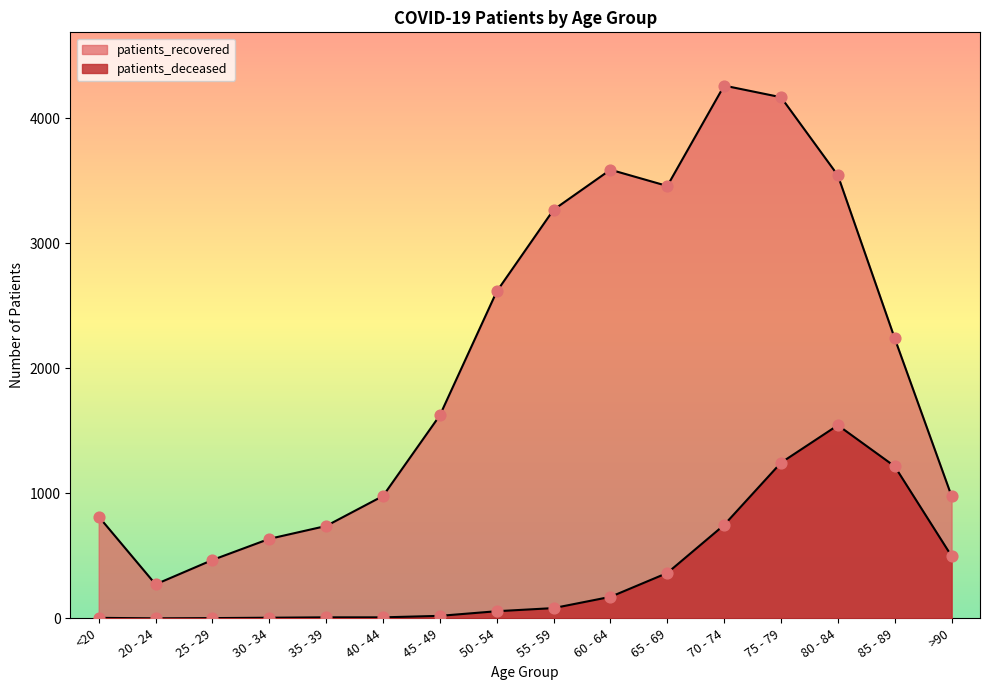

What is the total value across all series at 60 - 64?

3761